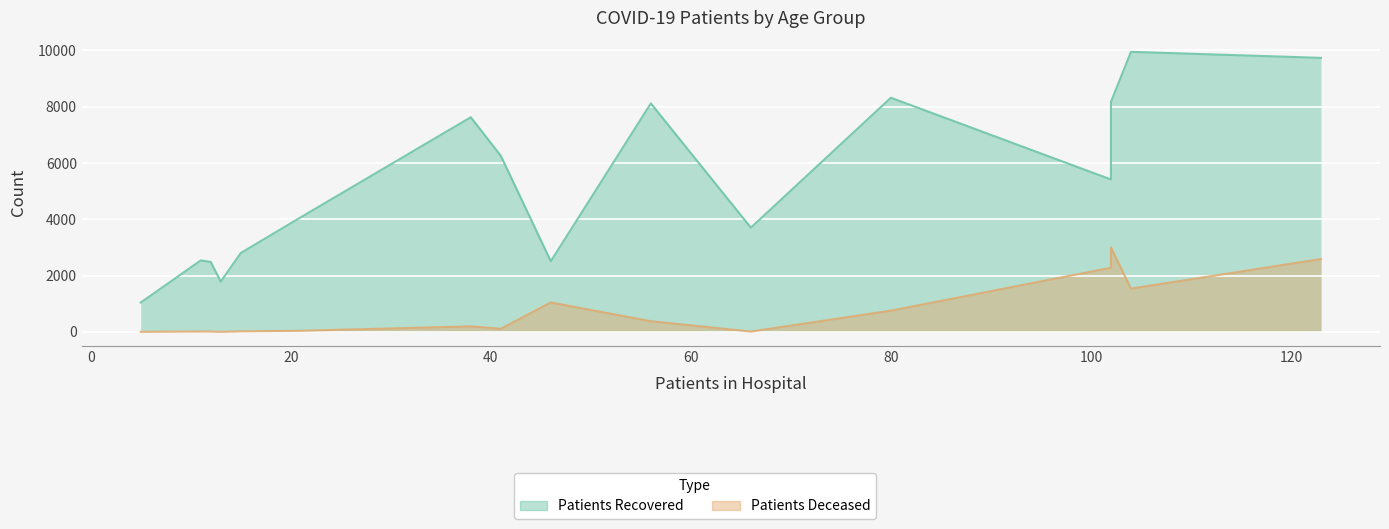

How many categories are shown in the chart?

16